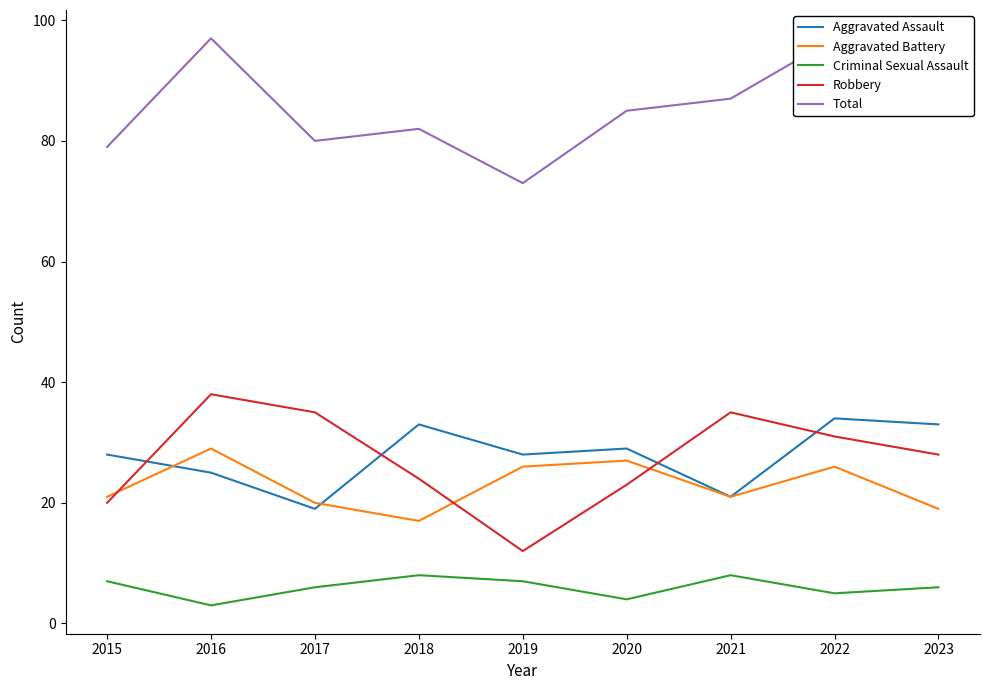

What is the total value across all series at 2016?

192